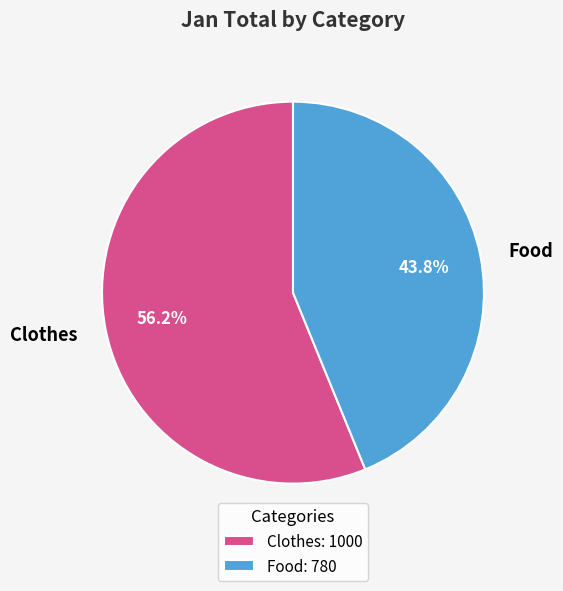

Is it true that Clothes is 56% of the pie?

True